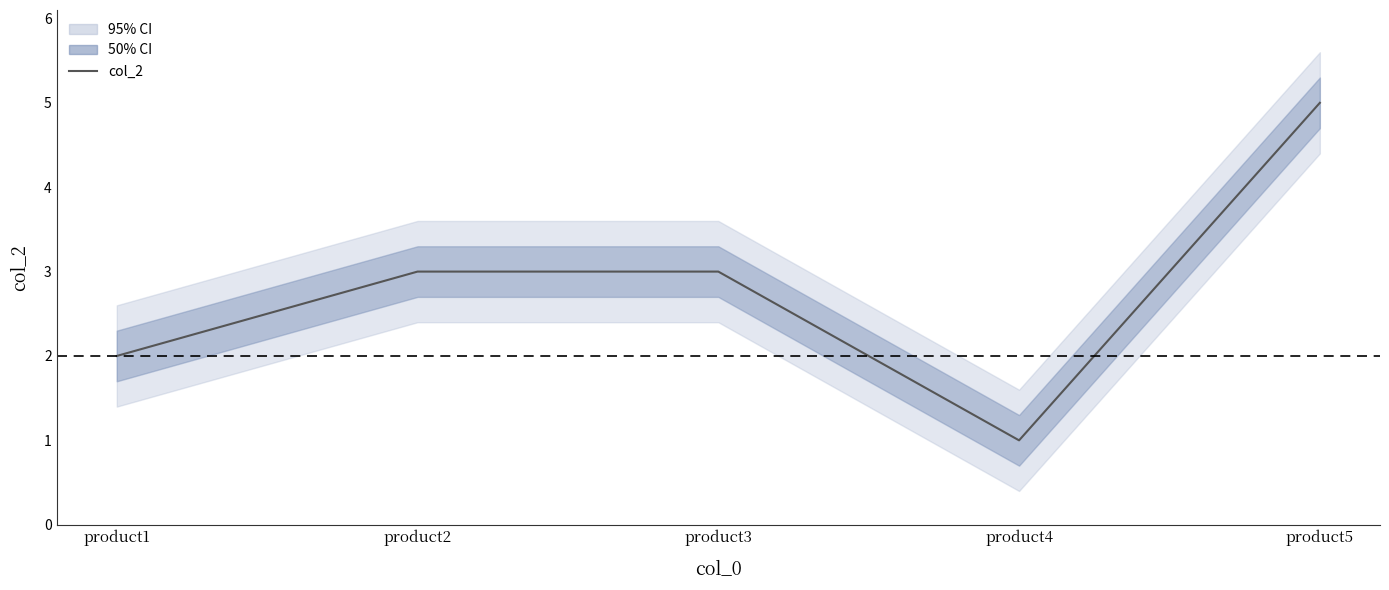

What is the sum of all values?

14